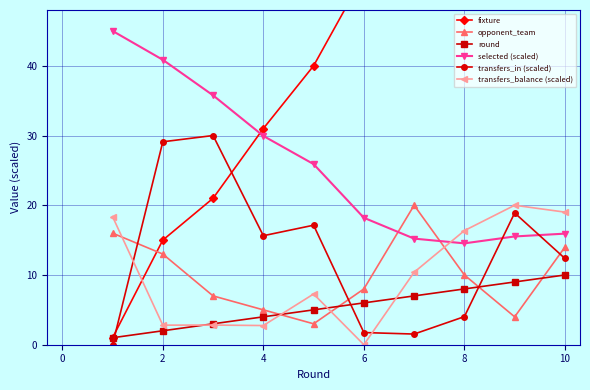

The value of transfers_in (scaled) at 2 is 29.1. True or false?

True